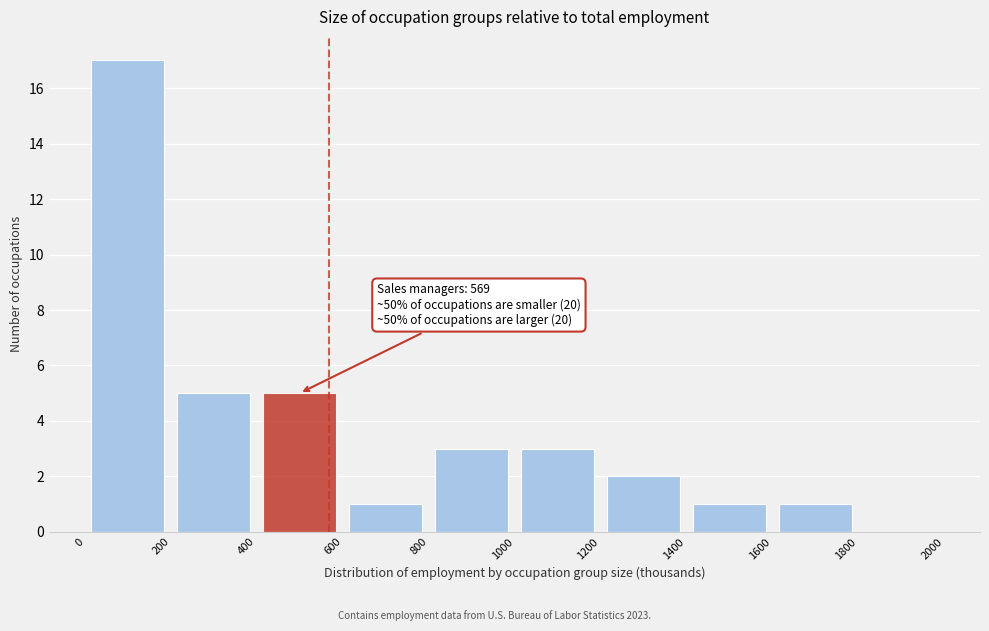

Which range on the x-axis has the tallest bar?

0 to 200